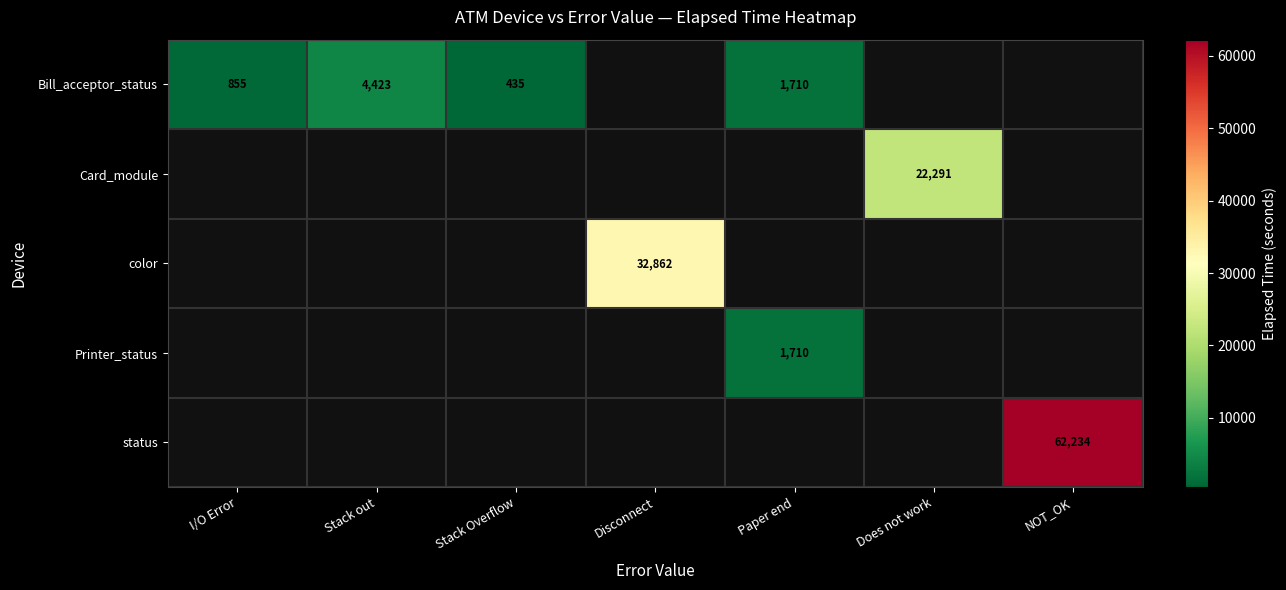

What is the difference between the Bill_acceptor_status values at Stack Overflow and Paper end?

1275